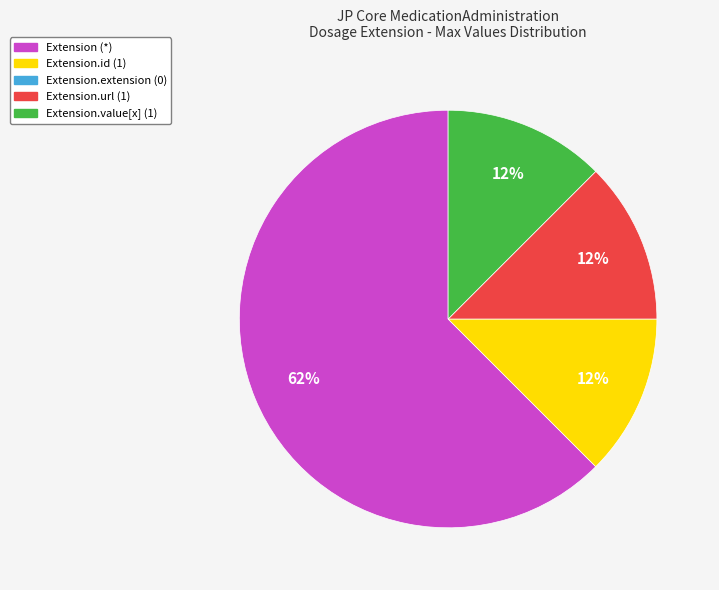

To the nearest percent, what is the average slice percentage?

25%